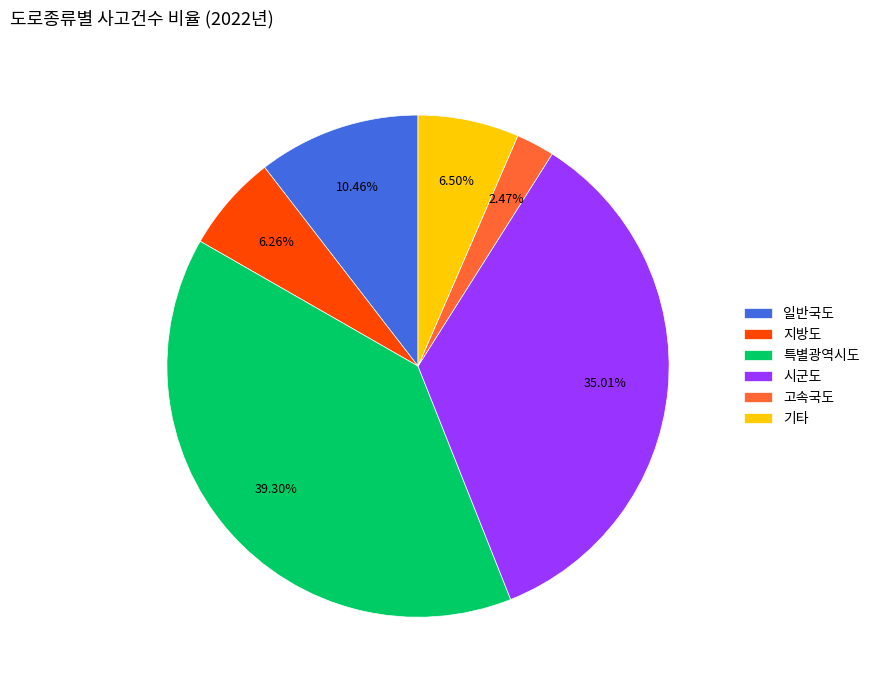

Does 기타 account for over 50% of the chart?

No